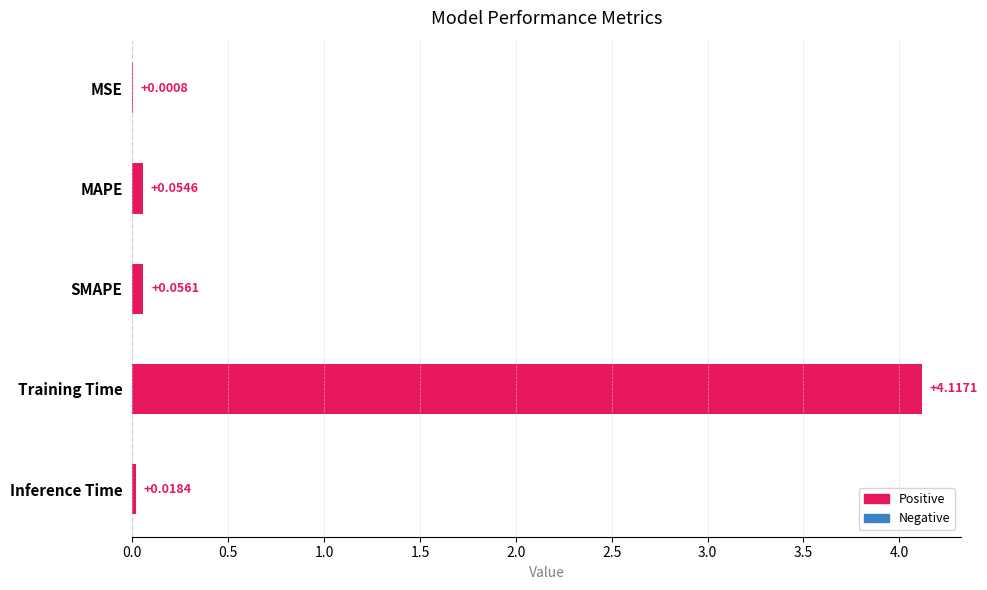

Between SMAPE and Inference Time, which is larger?

SMAPE